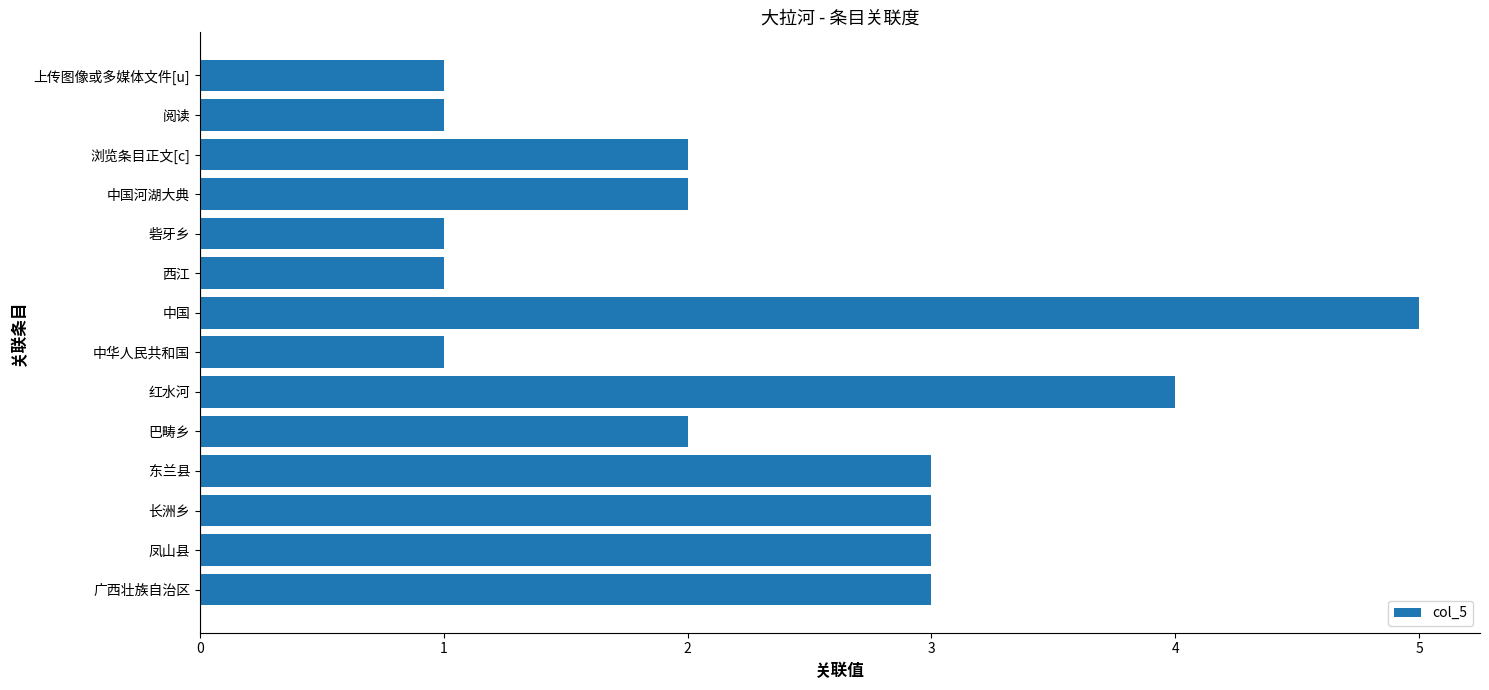

Are the bars horizontal?

Yes